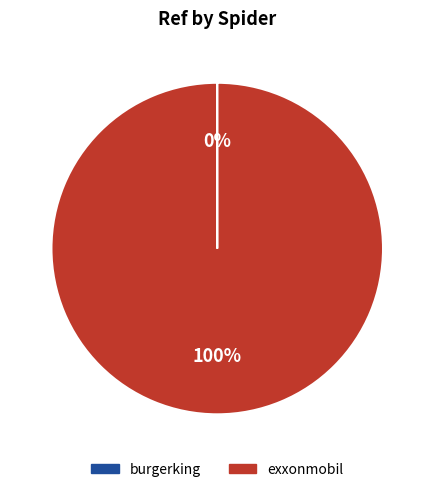

Which slice represents more than half of the pie?

exxonmobil